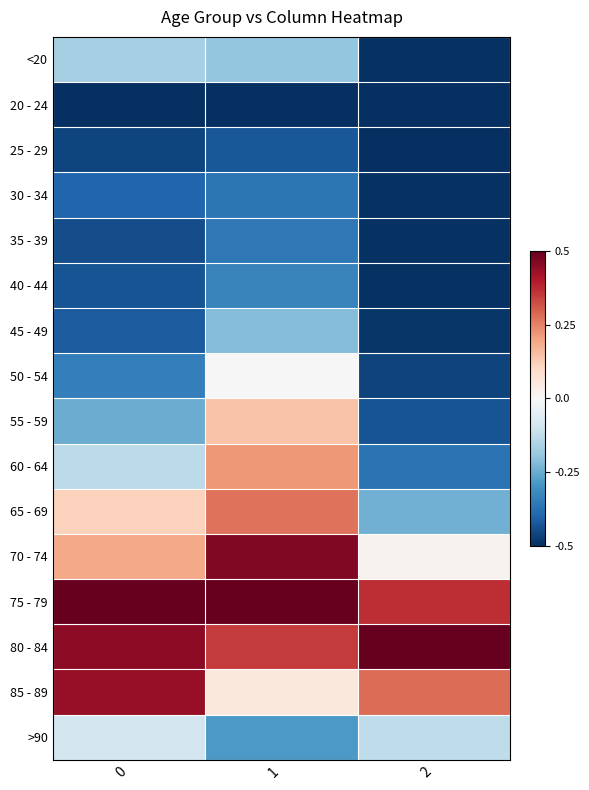

Rank the series at 2 from lowest to highest value.

25 - 29, 20 - 24, 30 - 34, <20, 35 - 39, 40 - 44, 45 - 49, 50 - 54, 55 - 59, 60 - 64, 65 - 69, >90, 70 - 74, 85 - 89, 75 - 79, 80 - 84